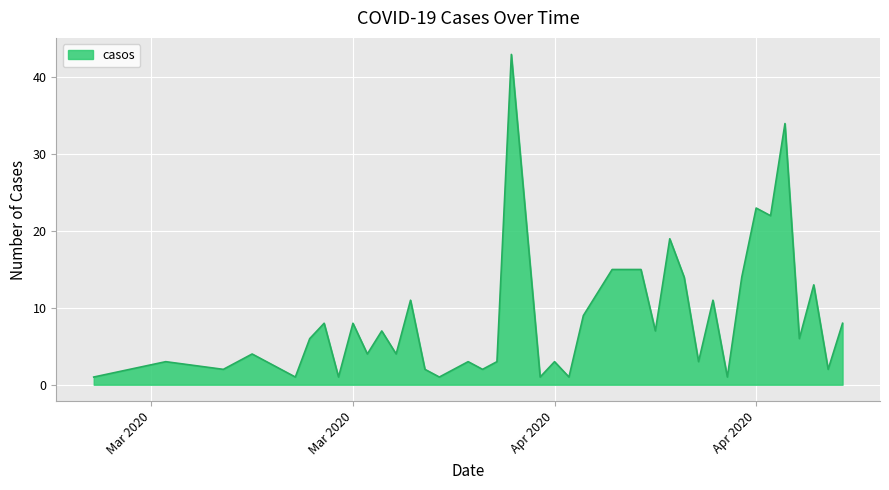

True or false: there are more than 2 points higher than both neighbors.

True